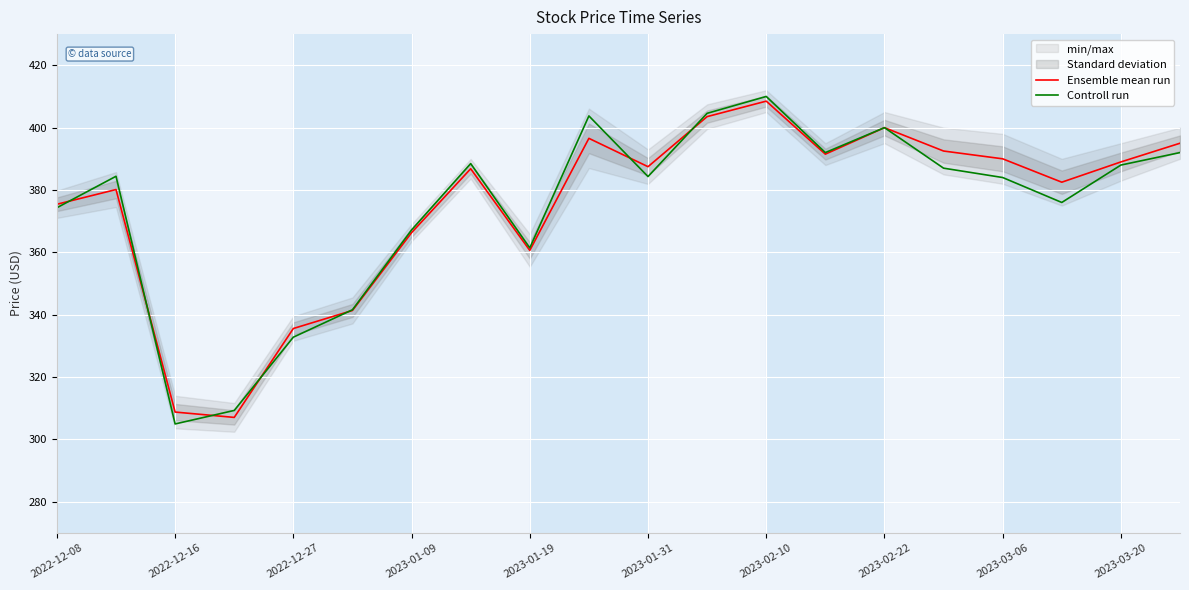

At which label is Ensemble mean run closest to 357?

2023-01-19